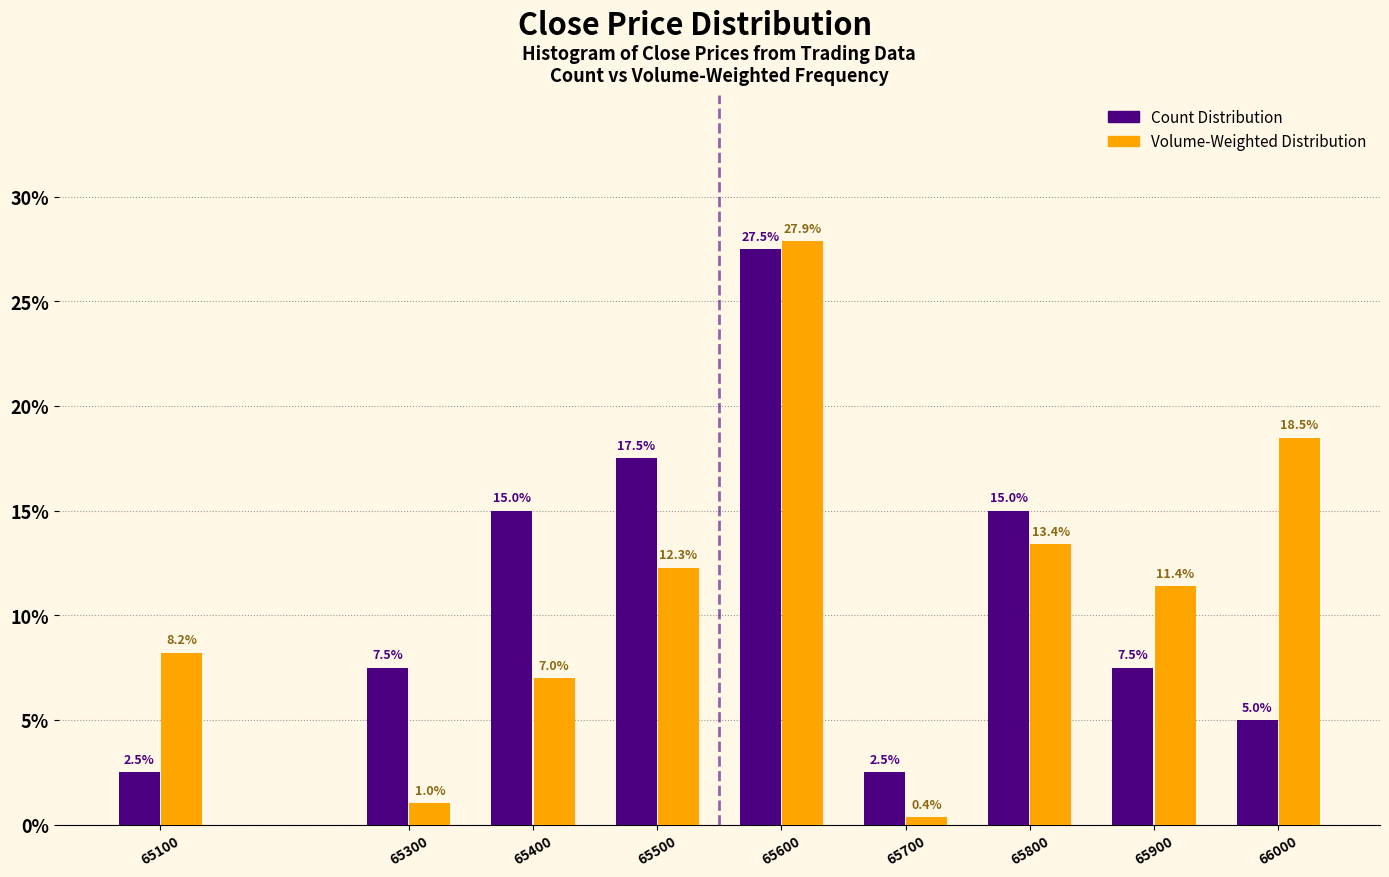

Reading left to right, extract all data points from this chart.

Count Distribution: 65100=2.5	65300=7.5	65400=15.0	65500=17.5	65600=27.5	65700=2.5	65800=15.0	65900=7.5	66000=5.0
Volume-Weighted Distribution: 65100=8.2	65300=1.0	65400=7.0	65500=12.3	65600=27.9	65700=0.4	65800=13.4	65900=11.4	66000=18.5